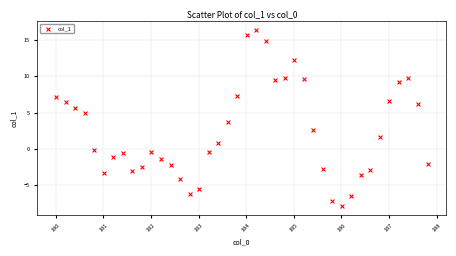

What Y value in the scatter plot is closest to 4?

3.7